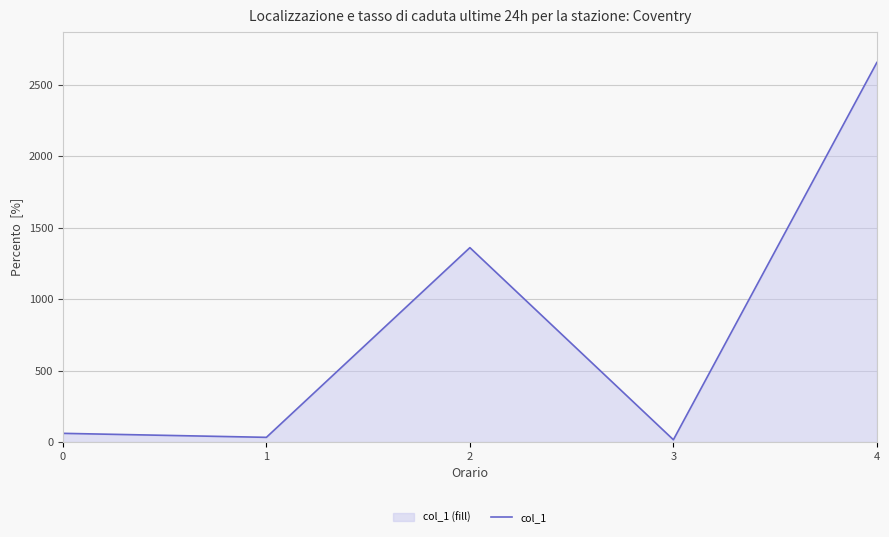

At which category does the data reach its first local peak?

2